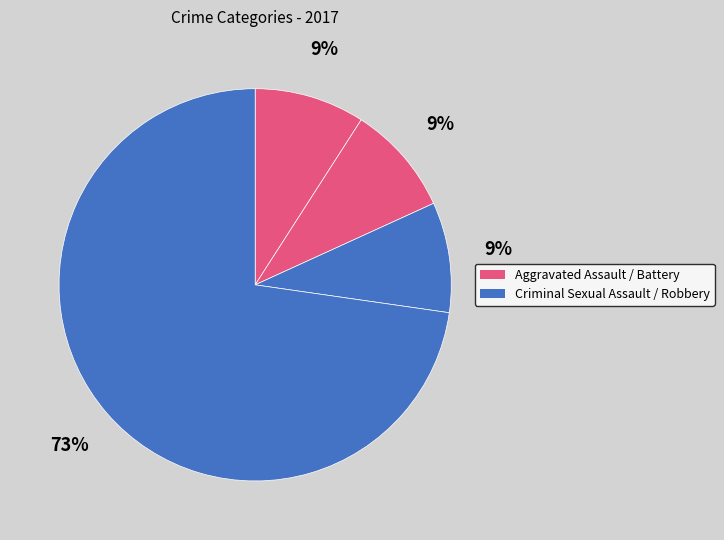

Count the number of slices in the pie.

4